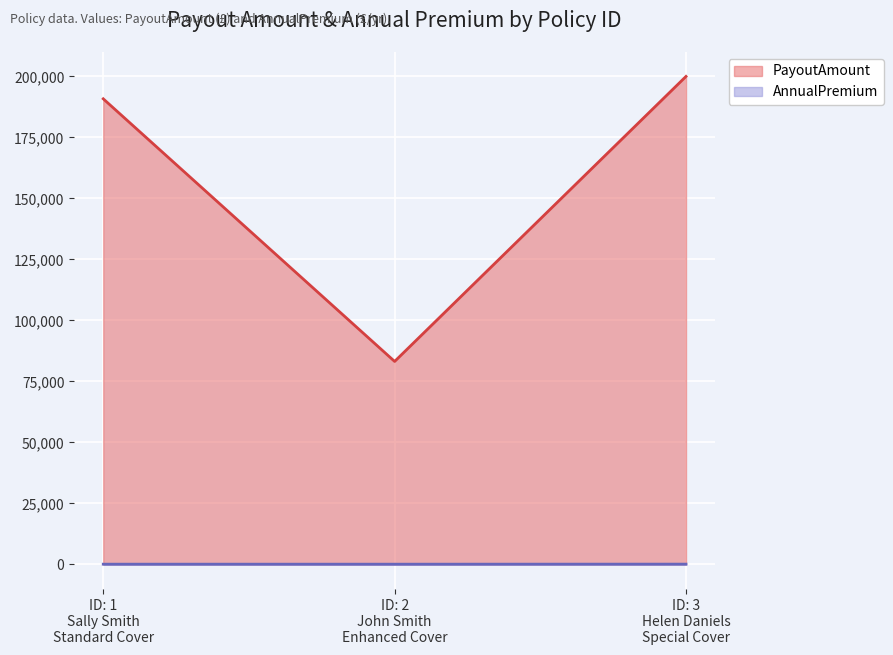

Rank the series by their average value, from highest to lowest.

PayoutAmount, AnnualPremium